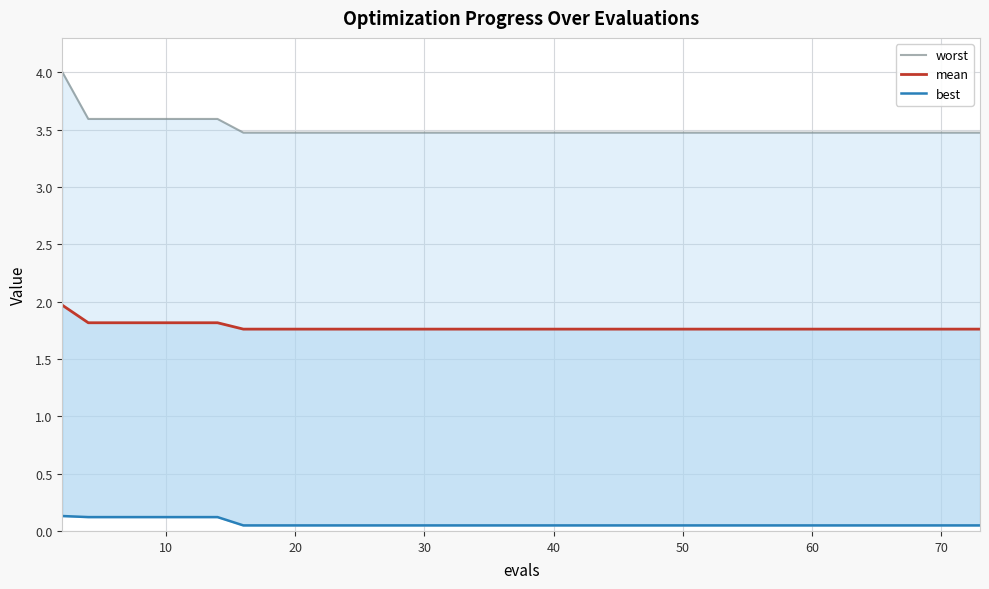

Does the chart display data point markers on the line(s)?

No